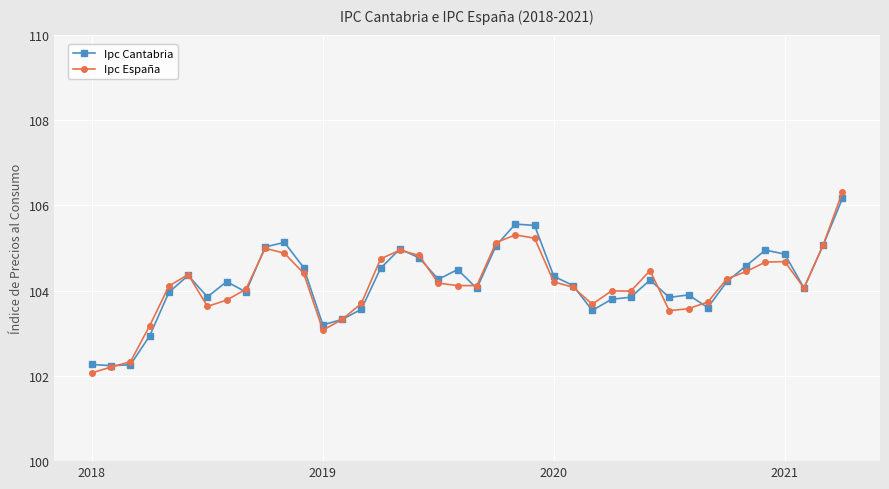

What is the minimum value shown in the chart?

102.1